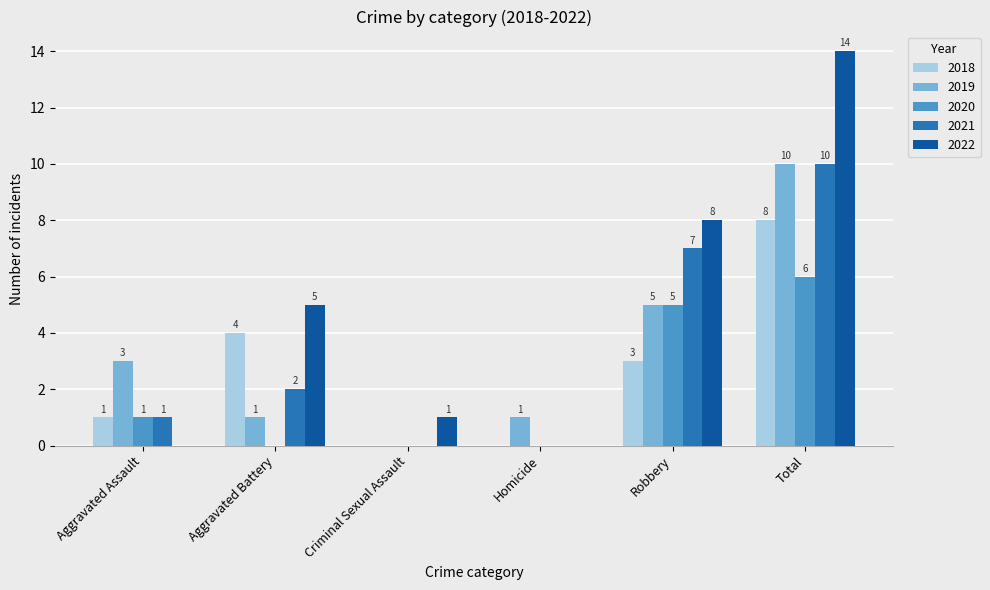

Is it true that 2019 equals 0 at Homicide?

False